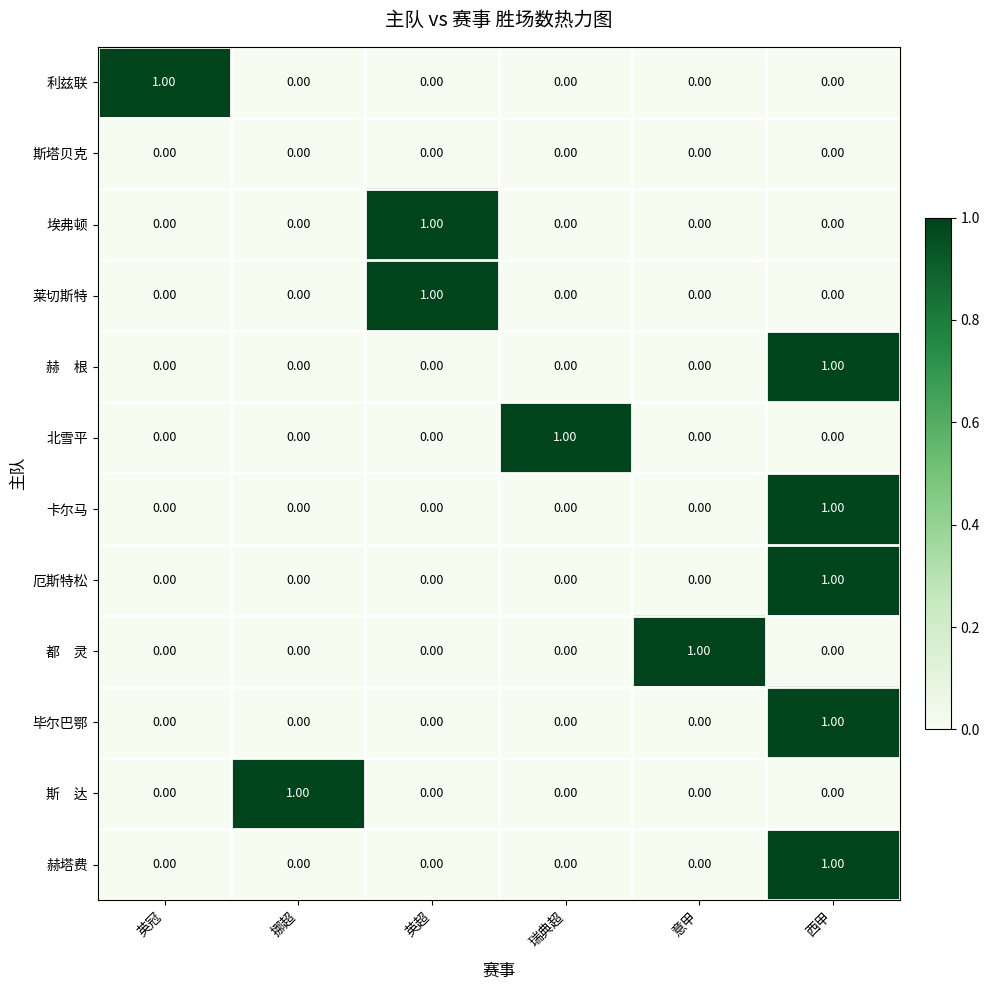

At how many categories does at least one series exceed 0?

6